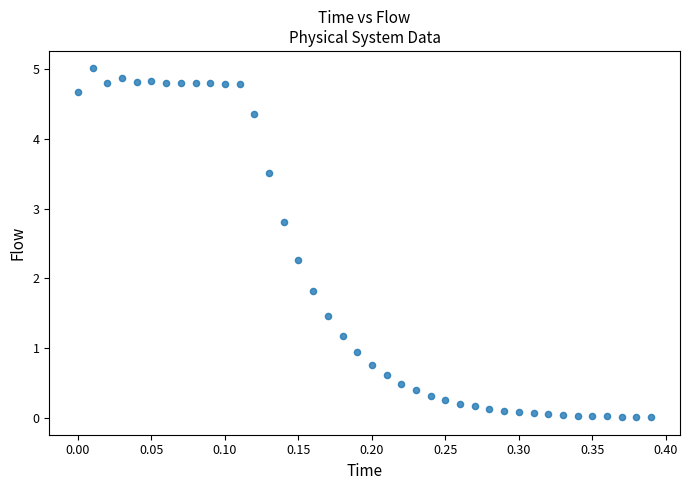

What is the range of X values (max minus min)?

0.4